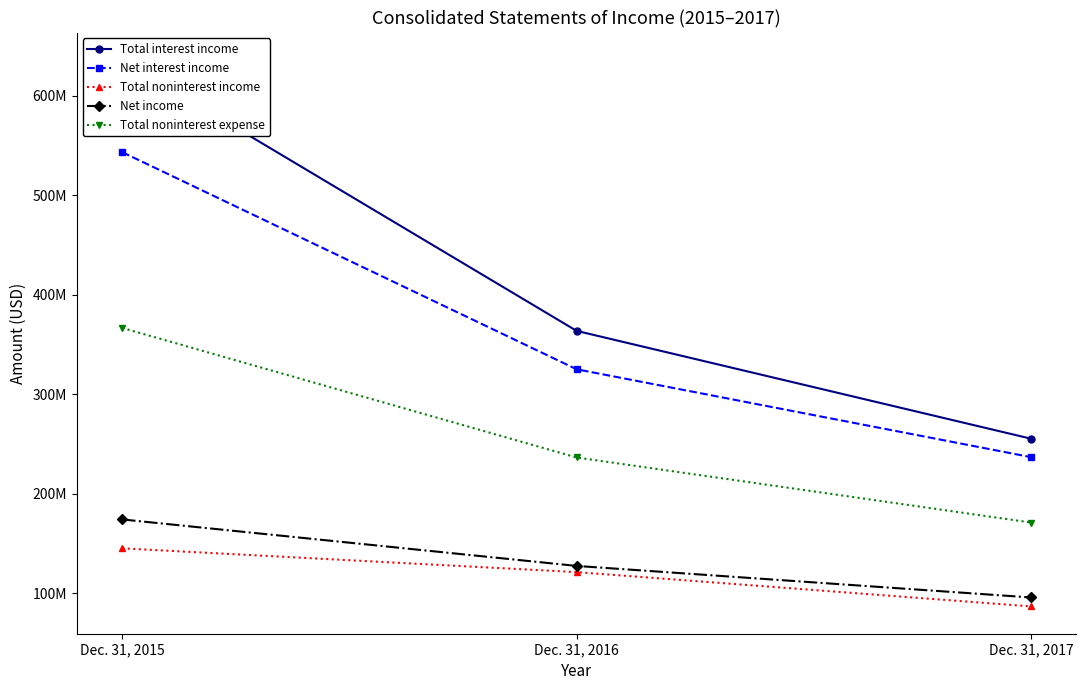

What are all the series names shown in the legend?

Total interest income, Net interest income, Total noninterest income, Net income, Total noninterest expense